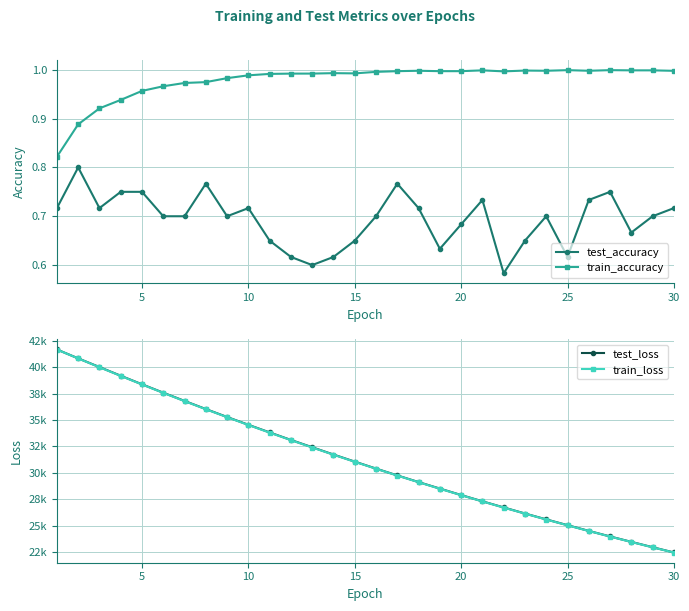

True or false: test_accuracy and train_accuracy intersect in this chart.

False